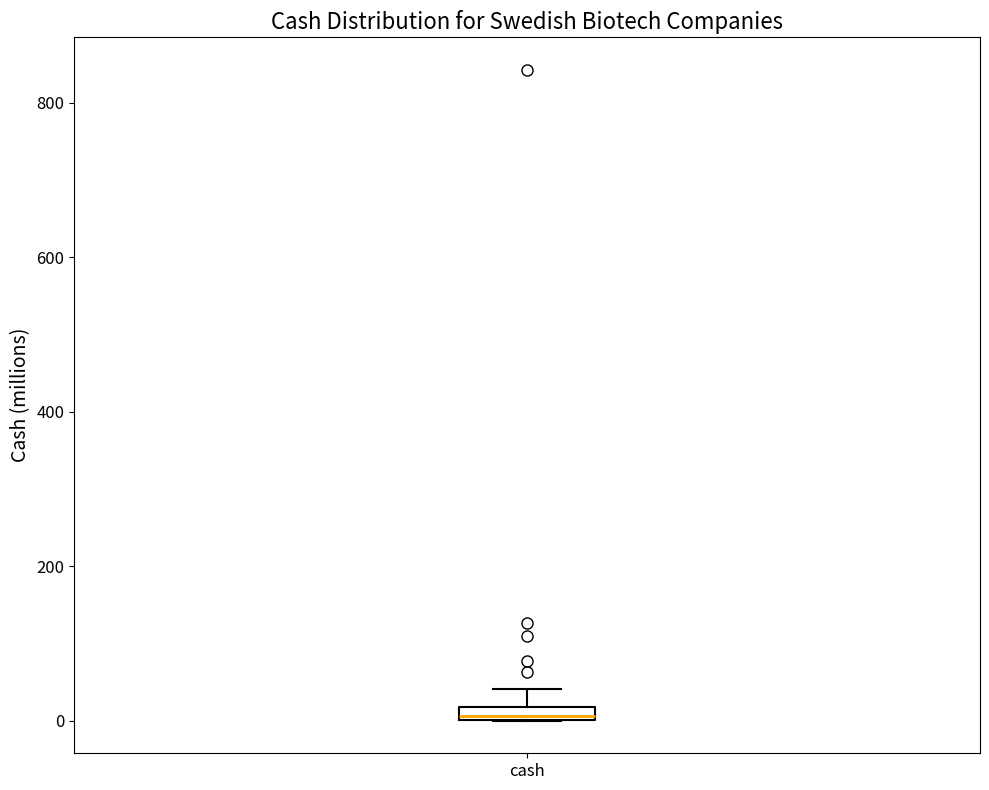

Where does the upper whisker of the box for cash end on the y-axis? The values are not printed on the chart, so give them approximately, as read against the axis.

40